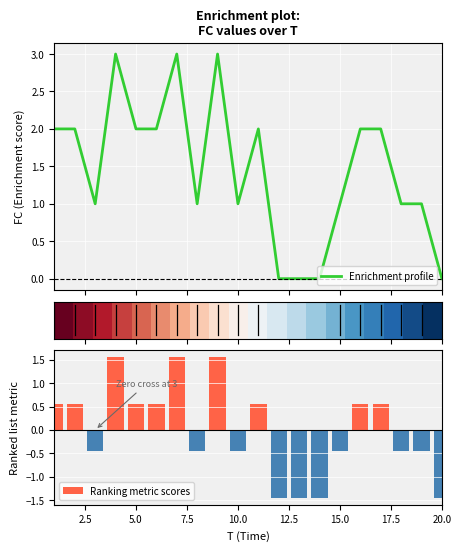

Is it true that Ranking metric scores equals -0.9 at 20.0?

False